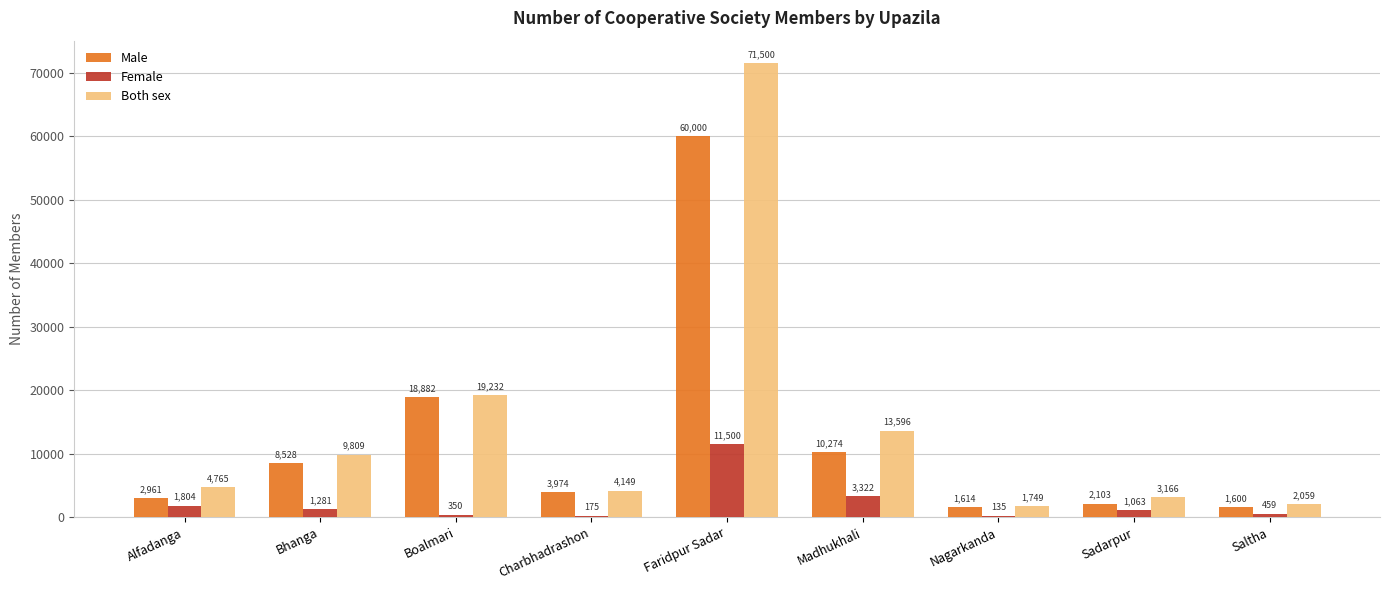

Count the number of data series in this chart.

3